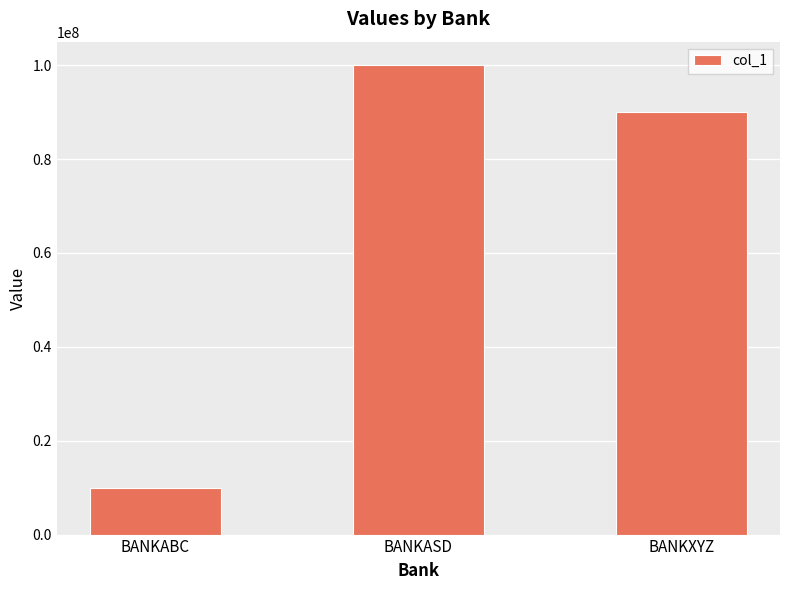

How many data points does each series have?

3